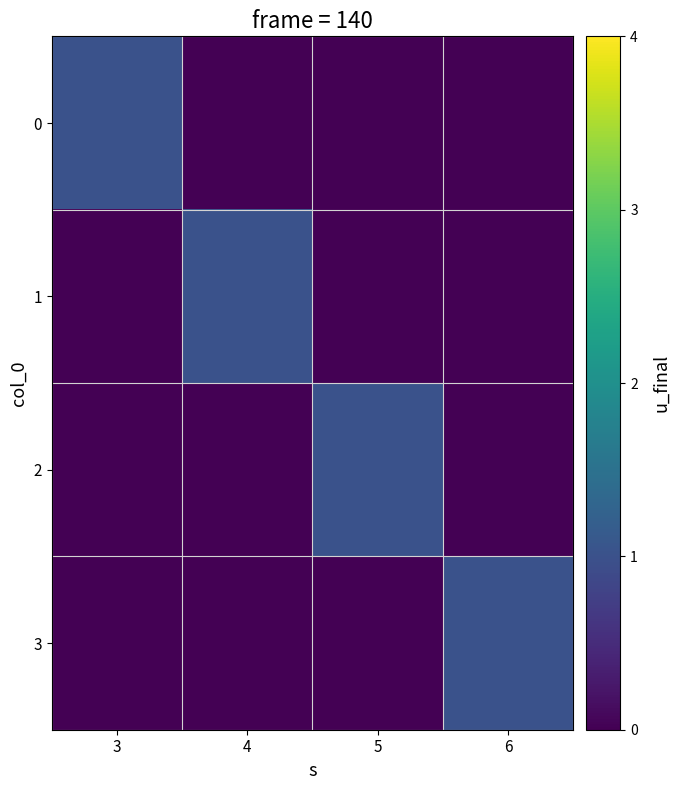

At how many categories does at least one series exceed 0?

4